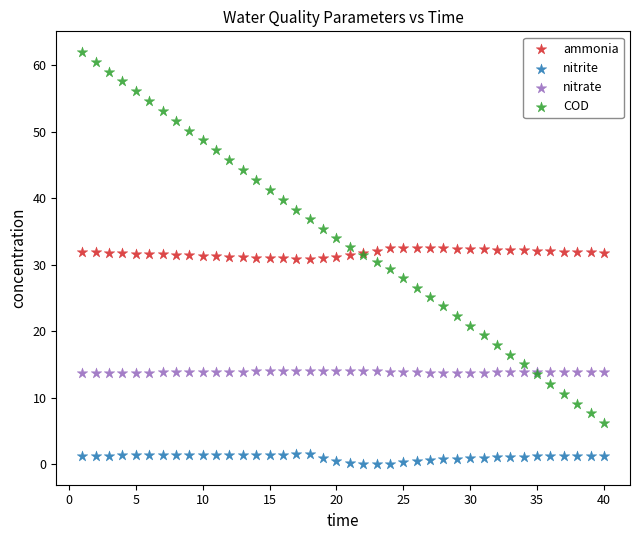

What is the X range (max minus min) for the scatter plot?

39.0